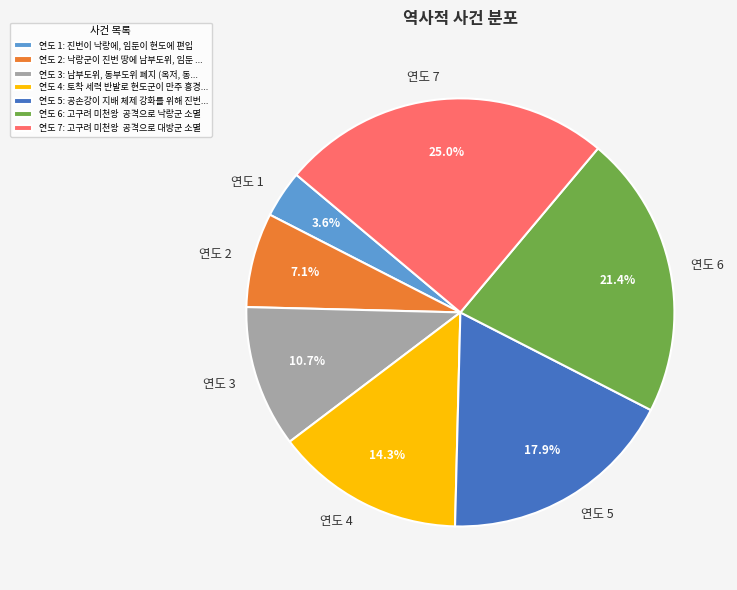

Is the sum of 연도 7 and 연도 6 greater than half?

No